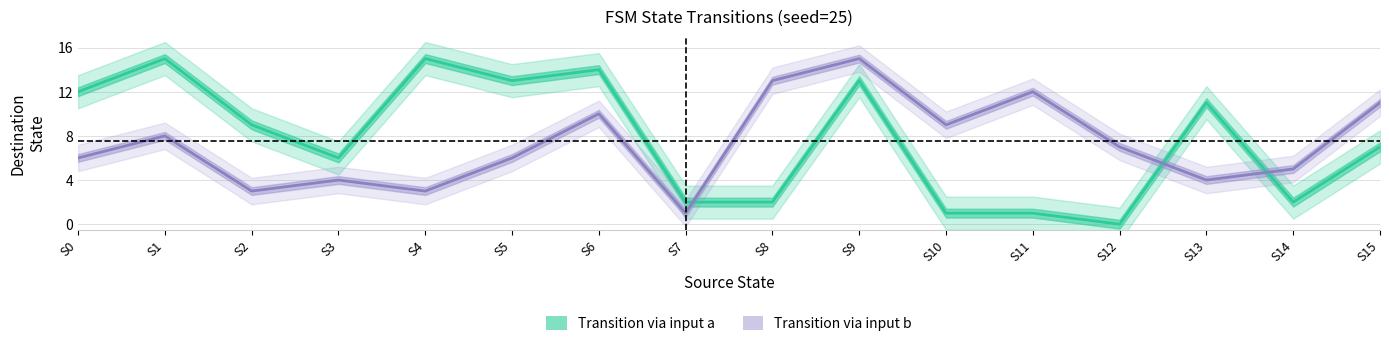

What is the sum of all Transition via input b values?

117